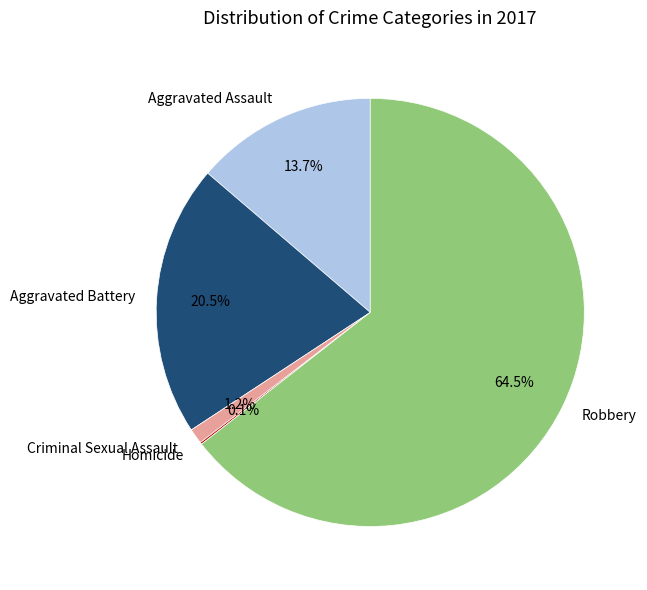

What portion of the pie excludes Aggravated Assault?

86.3%